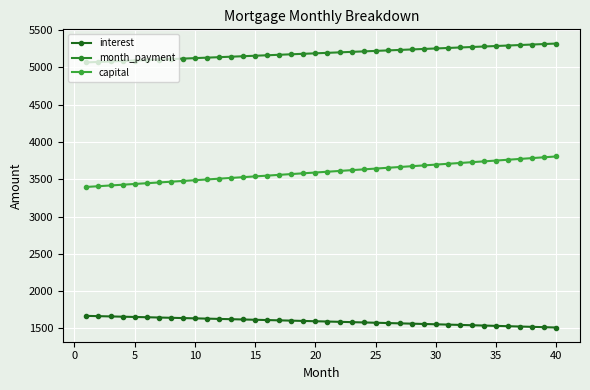

How many categories are shown in the chart?

40